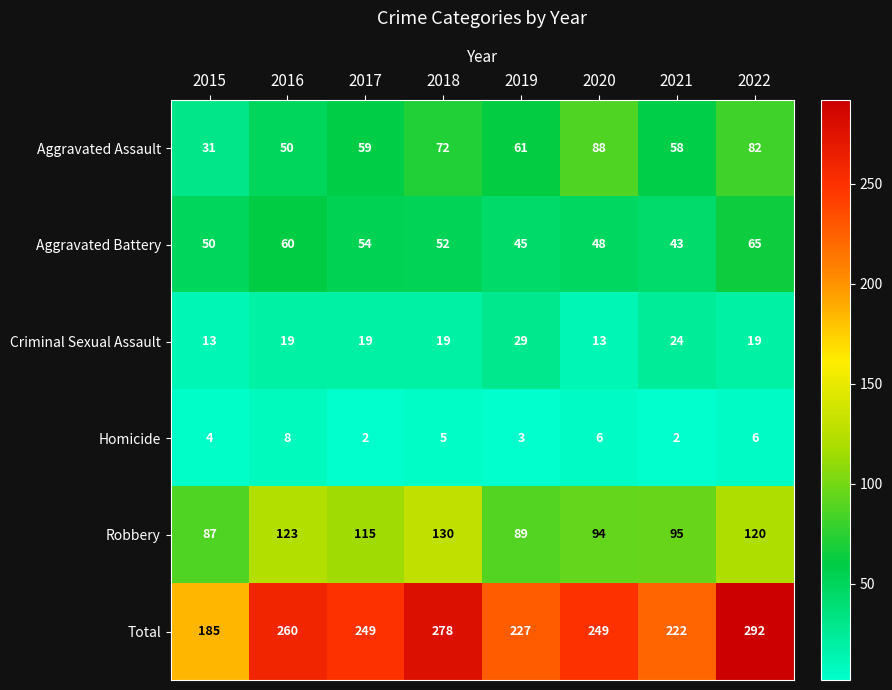

What is the smallest value displayed?

2